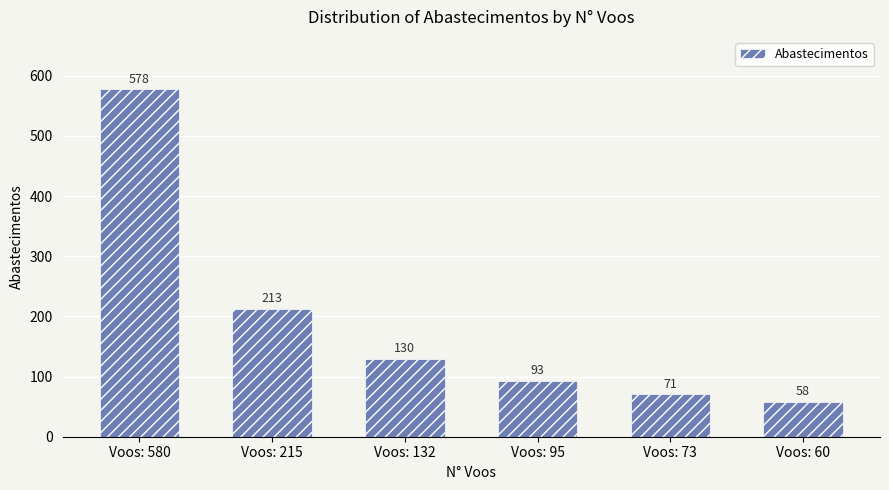

How many bars are there in total?

6